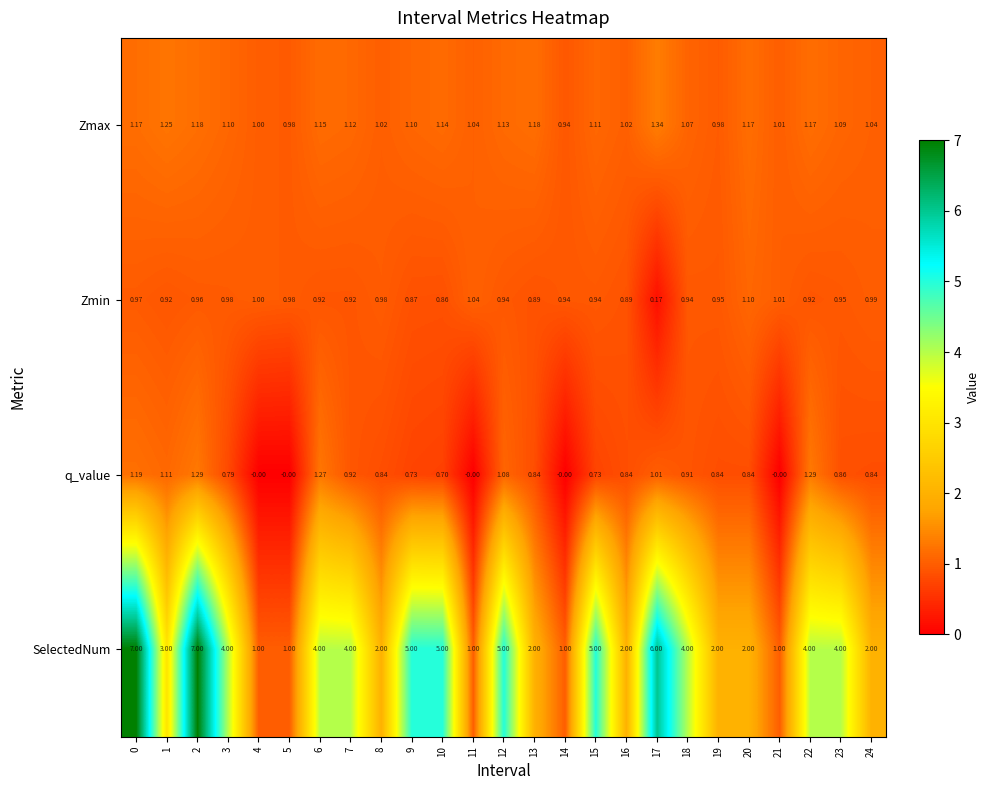

What is the total value across all series at 19?

4.8